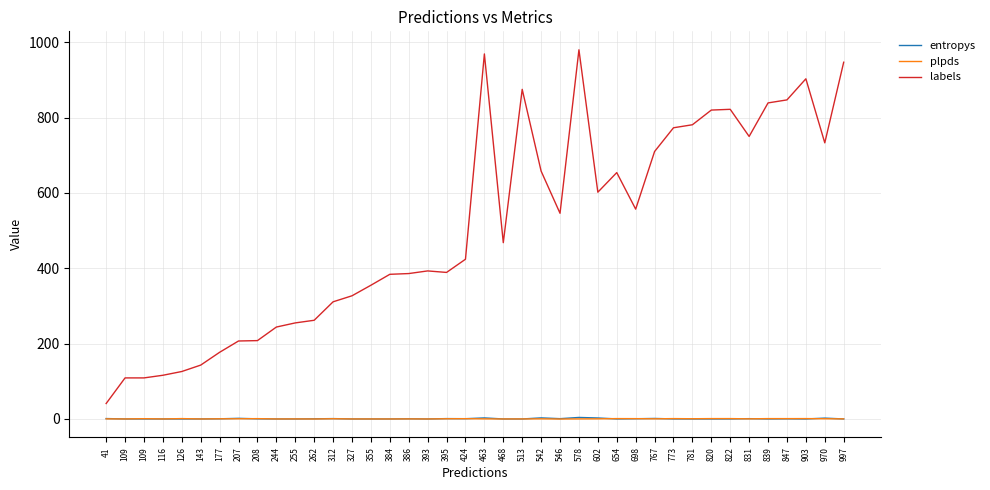

Which series has the largest total across all categories?

labels